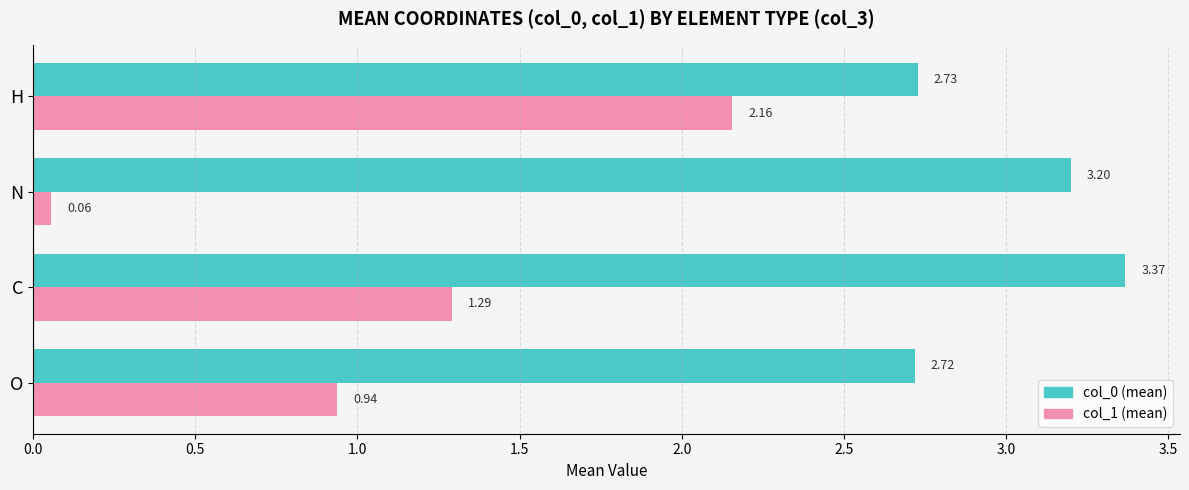

Which category has the highest value across all series?

C